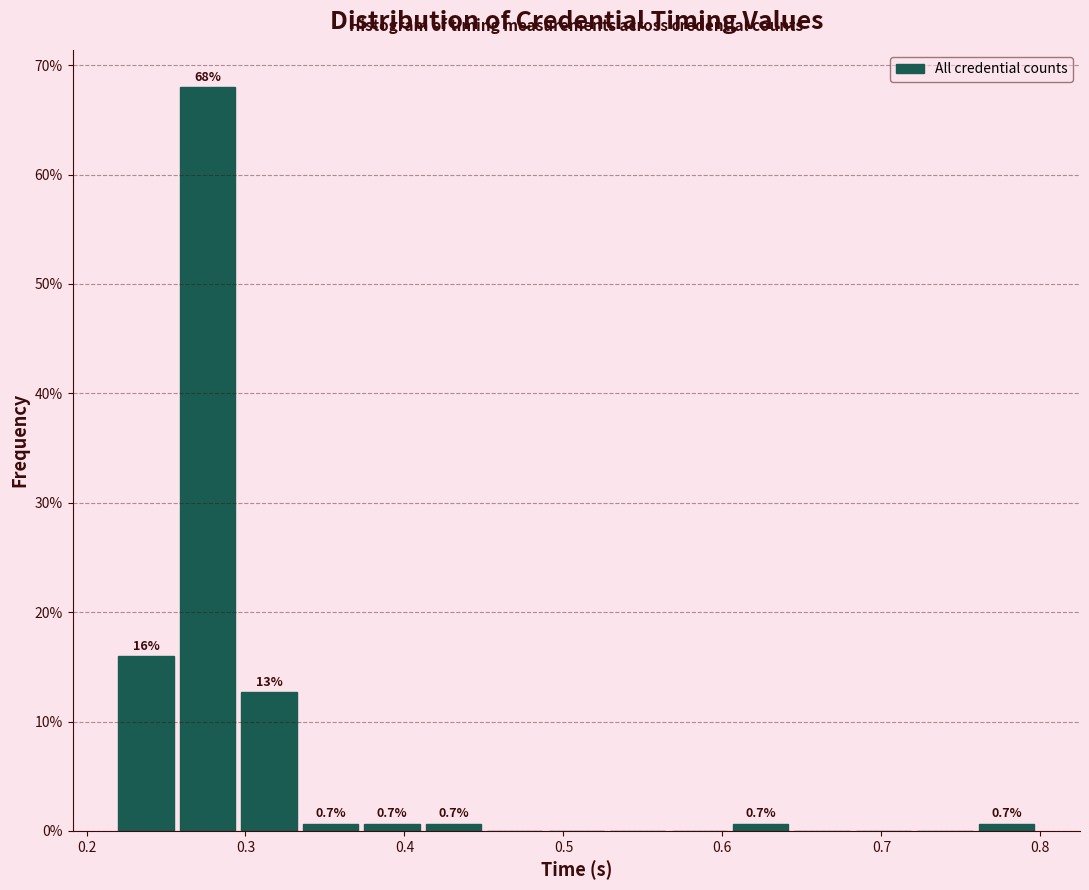

Around what value on the x-axis is the tallest bar? Give the approximate position of its centre, as read against the axis.

0.28